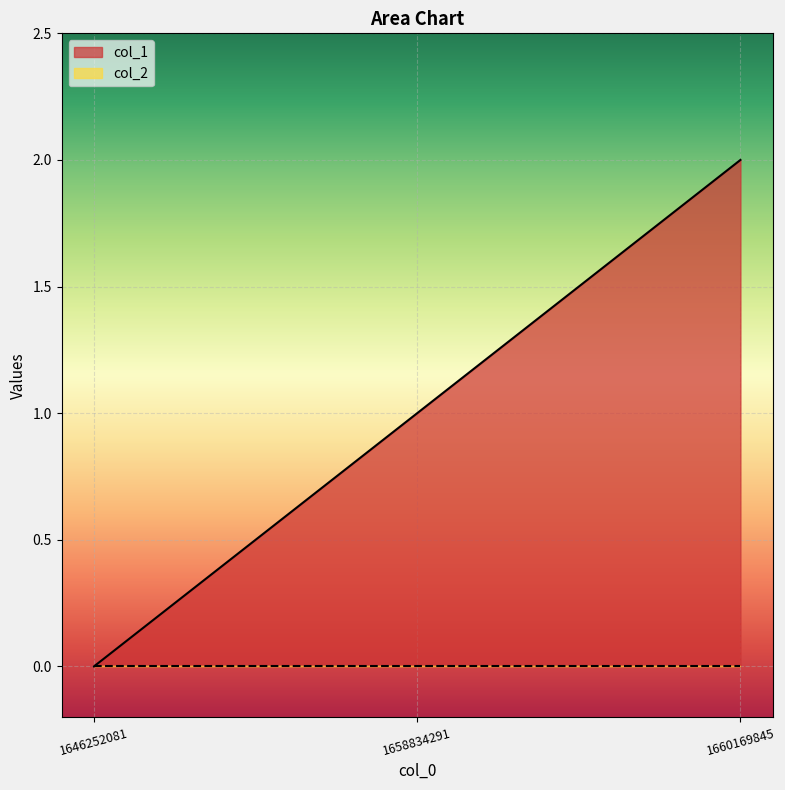

Reading left to right, extract all data points from this chart.

0	1	2